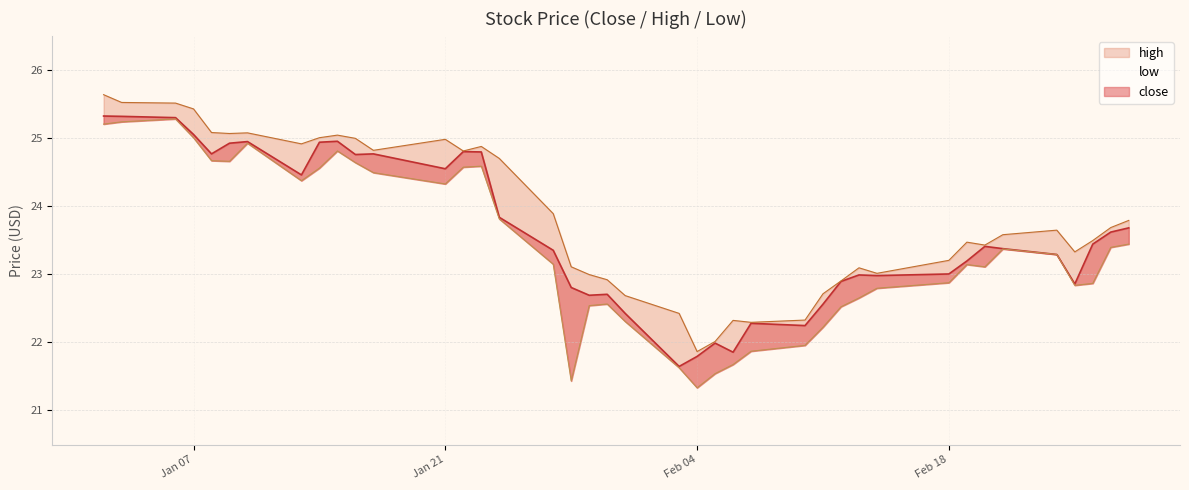

Rank the series at 2014-02-10 from lowest to highest value.

low, close, high